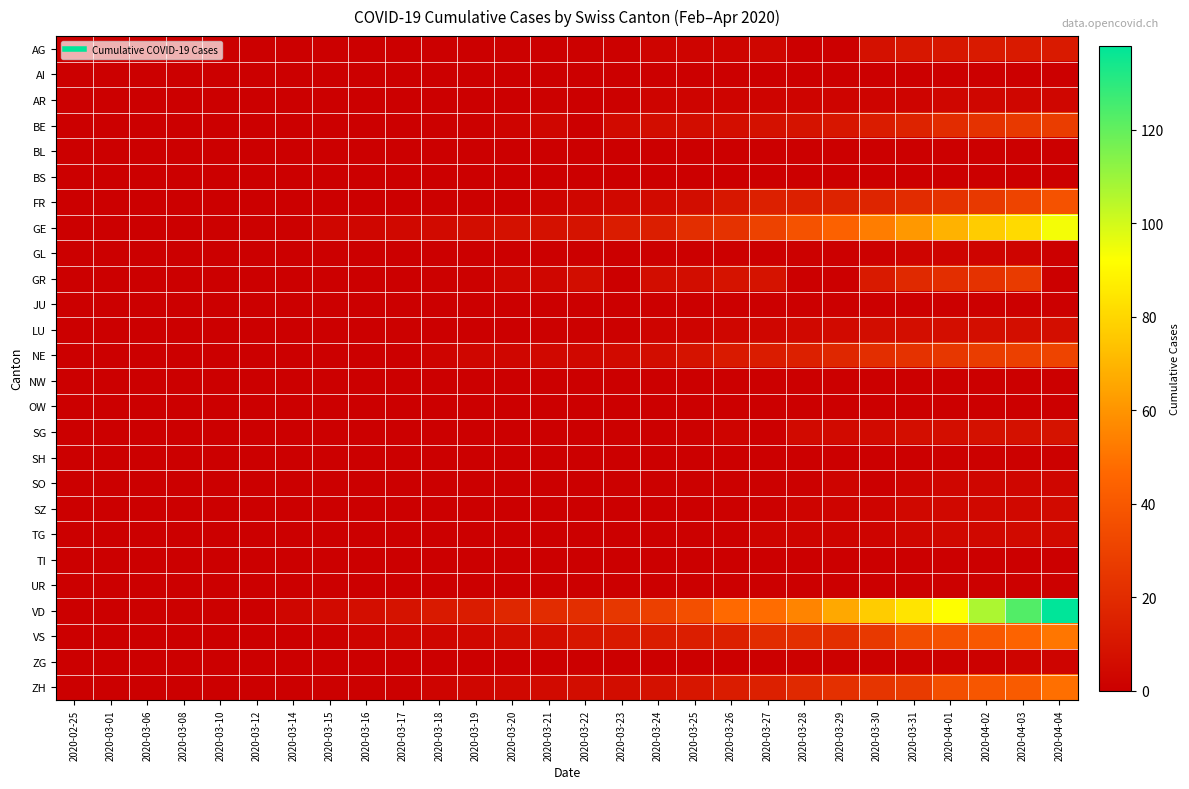

How many categories are shown in the chart?

28